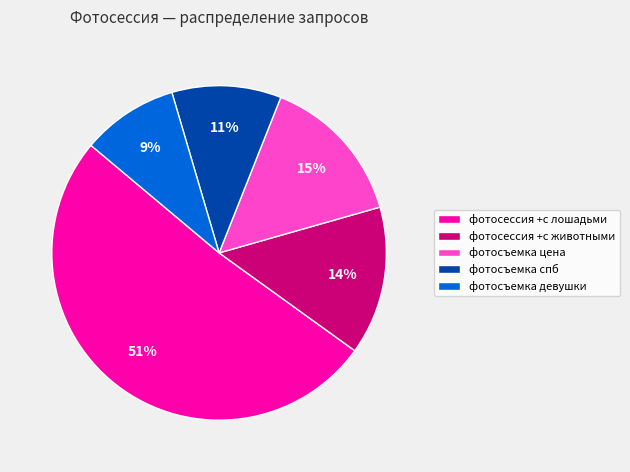

Is it true that фотосъемка цена is 5% of the pie?

False